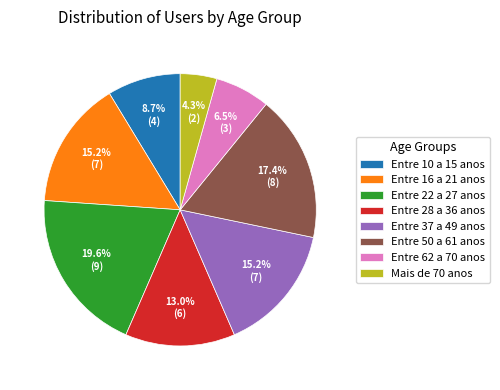

How many slices are in this pie chart?

8